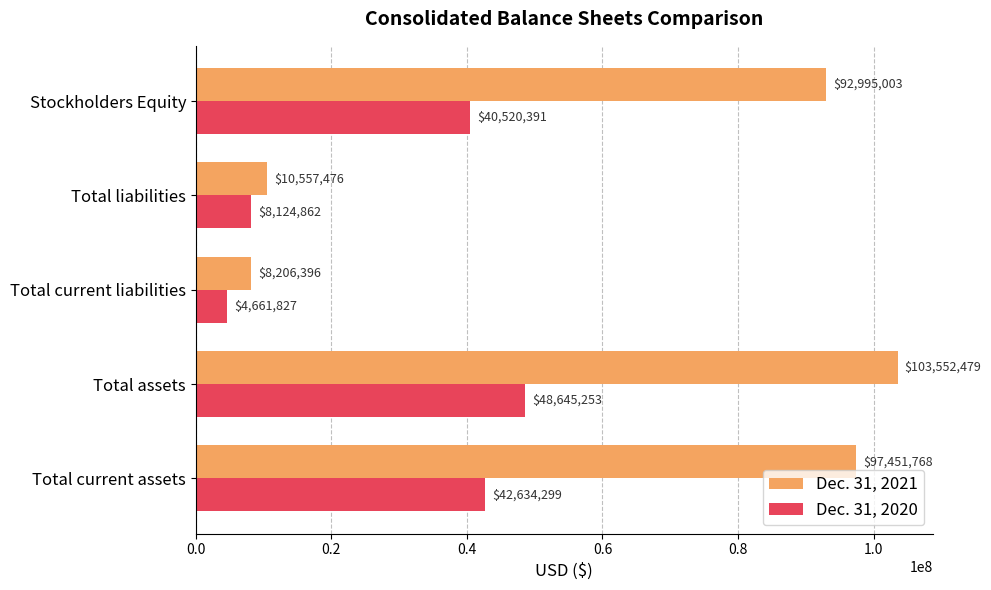

Which series has the widest spread of values?

Dec. 31, 2021